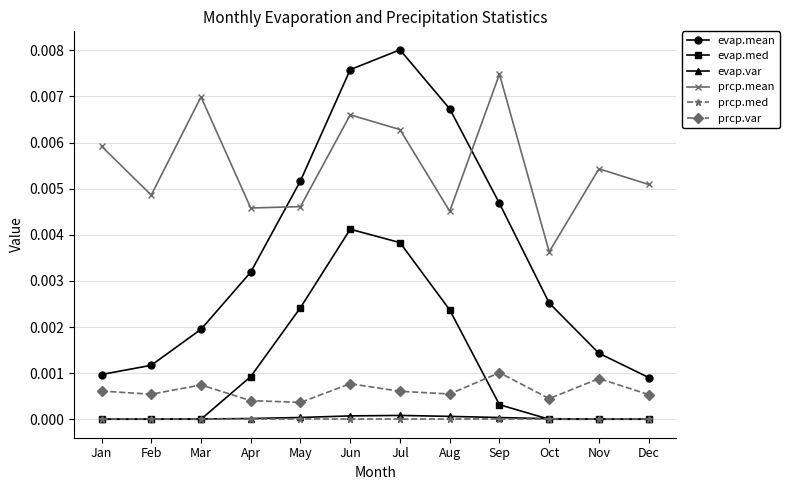

At how many categories does at least one series exceed 0?

12